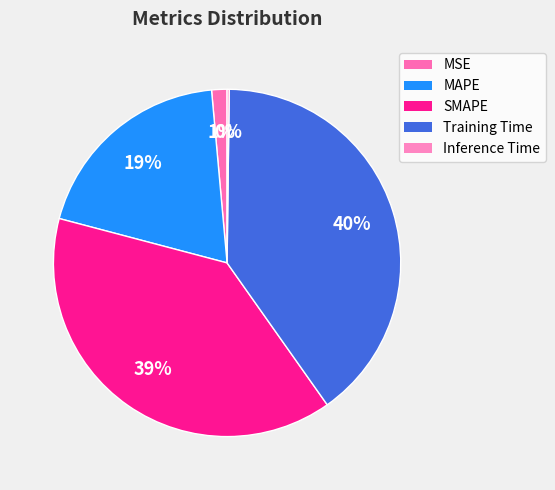

Is there any slice that represents more than half of the pie?

No